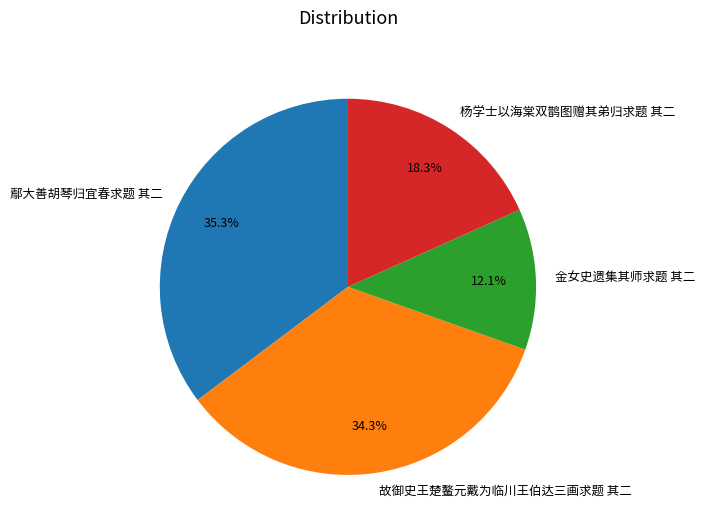

What is the ratio of the value at 故御史王楚鳌元戴为临川王伯达三画求题 其二 to the value at 鄢大善胡琴归宜春求题 其二?

1.0